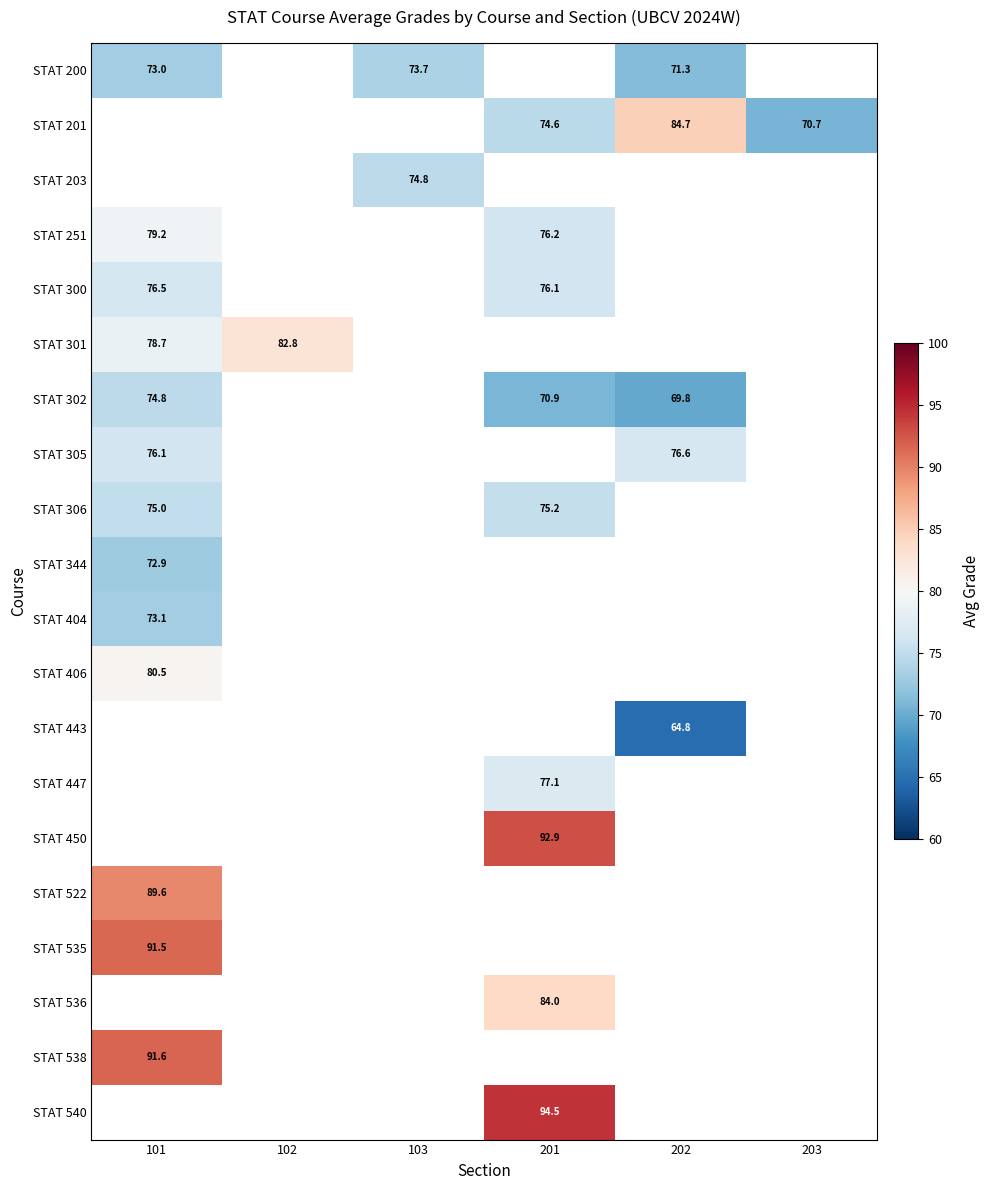

True or false: STAT 306 has a value of 75.2 at 201.

True